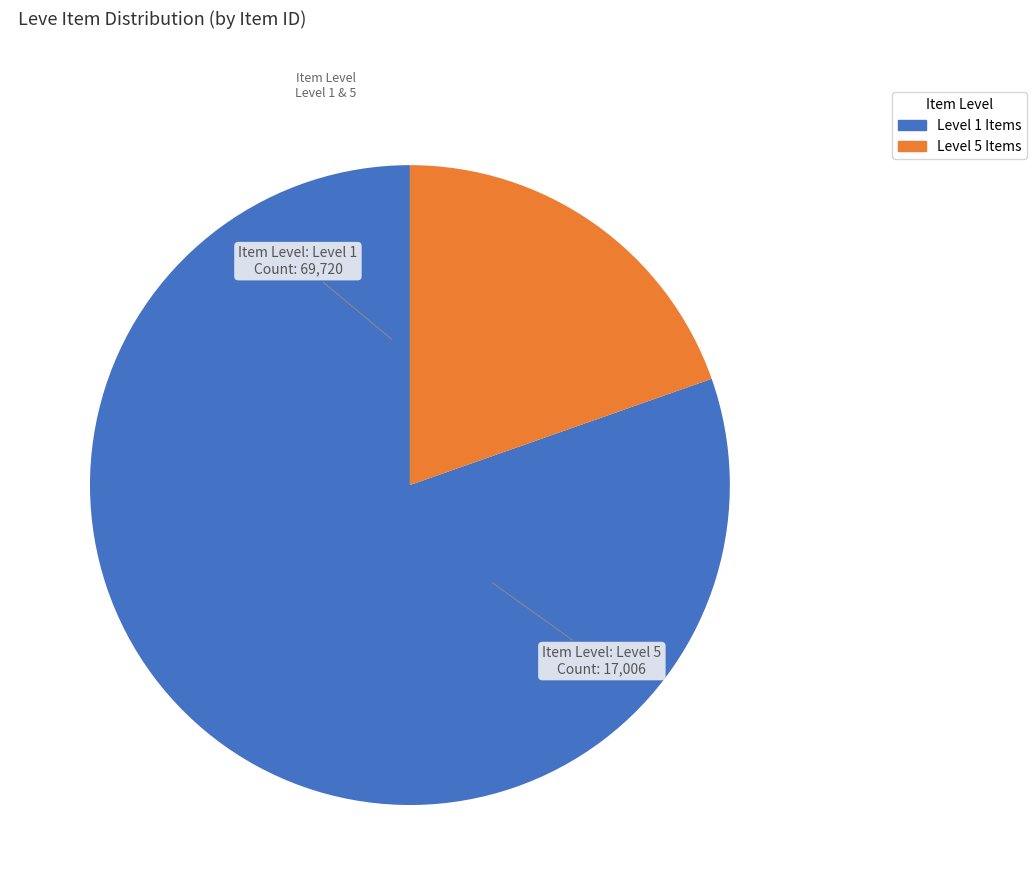

What is the ratio of the value at Level 1 Items to the value at Level 5 Items?

4.1